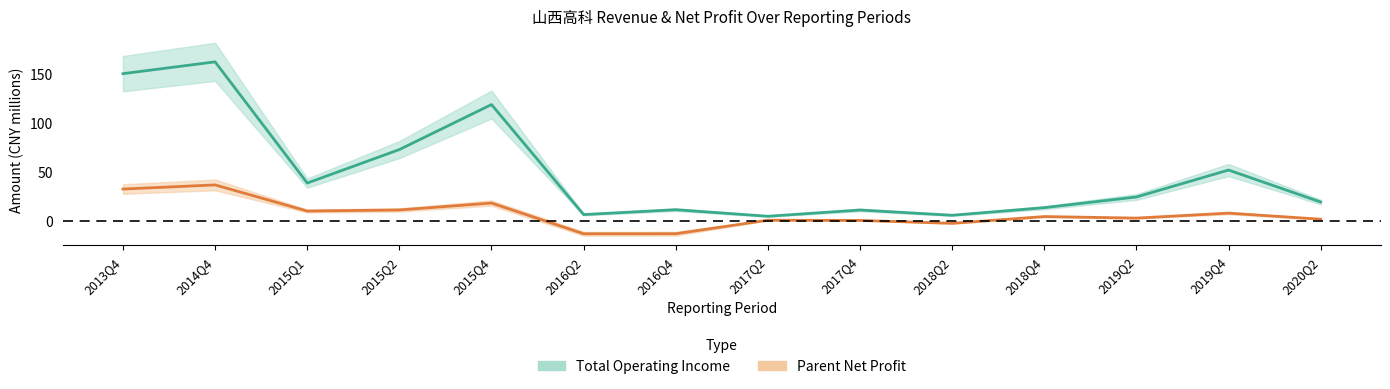

What is the label of the 8th point from the right?

2016Q4